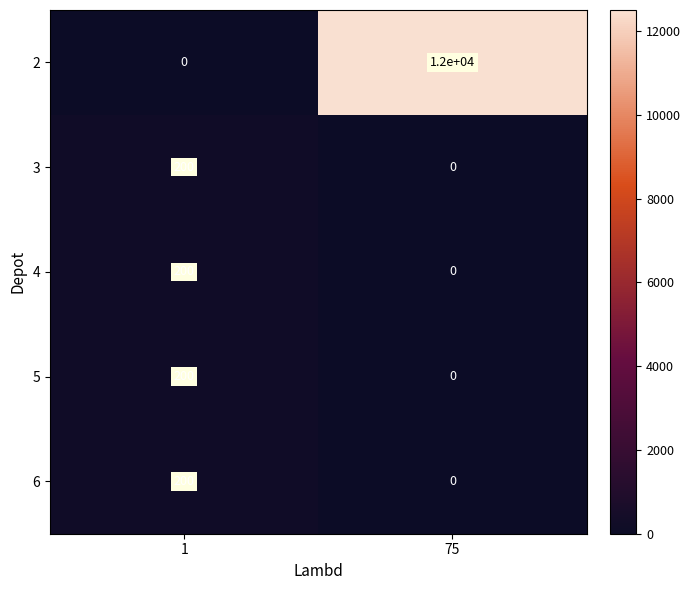

At how many categories does at least one series exceed 1335?

1